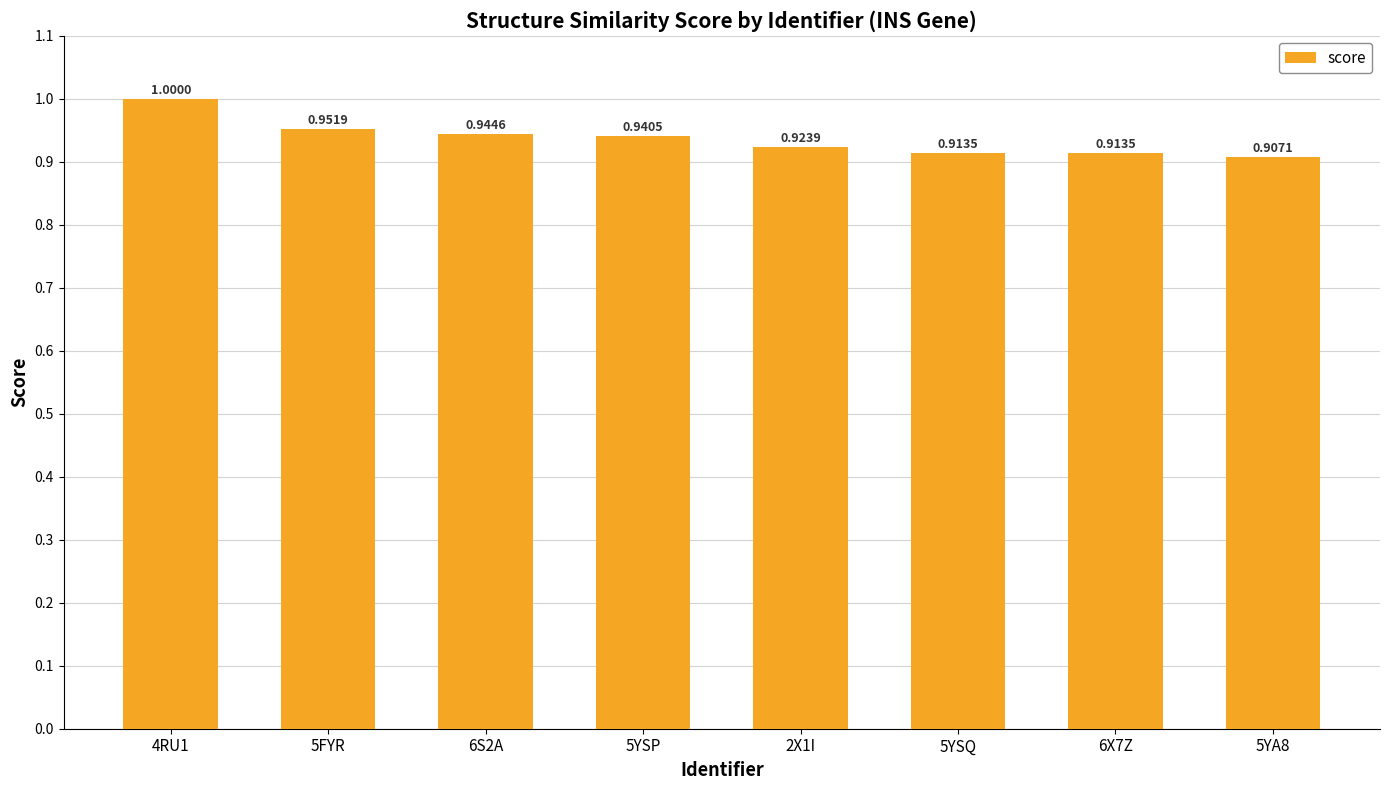

Which has a higher value, 6X7Z or 6S2A?

6S2A